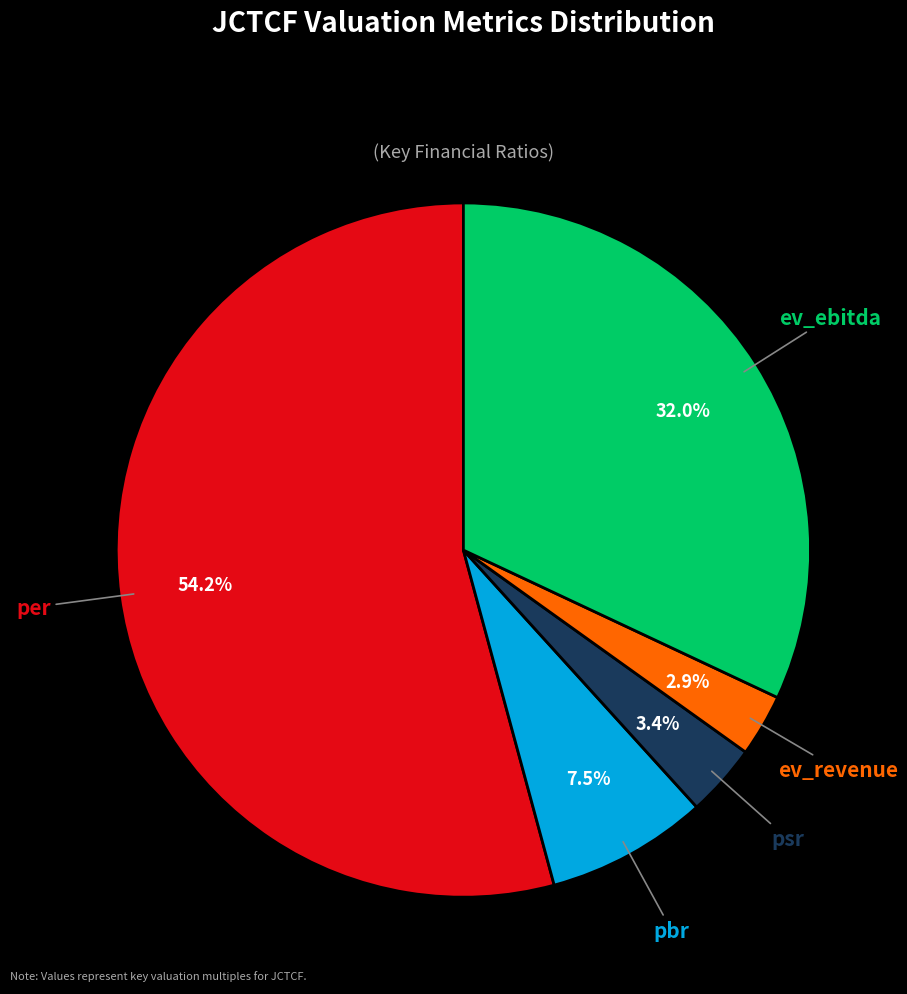

Is the sum of ev_ebitda and per greater than half?

Yes